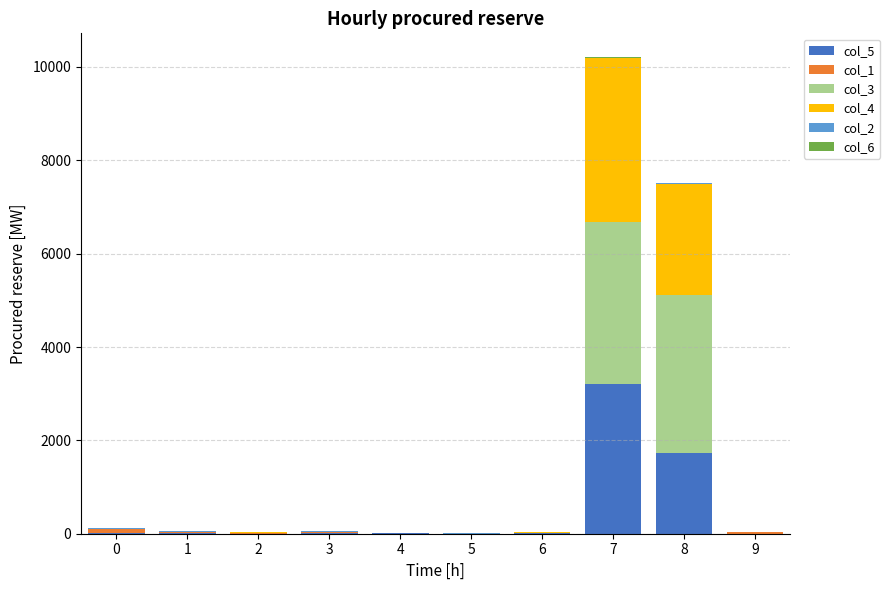

At which category is the sum across all series the highest?

7